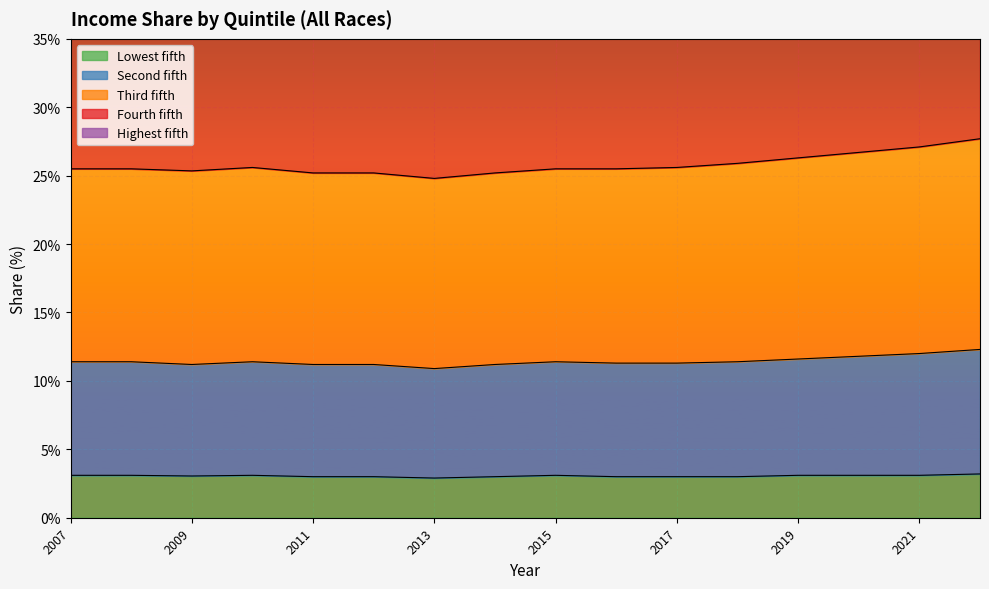

At 2011, list the series in order from smallest to largest.

Lowest fifth, Second fifth, Third fifth, Fourth fifth